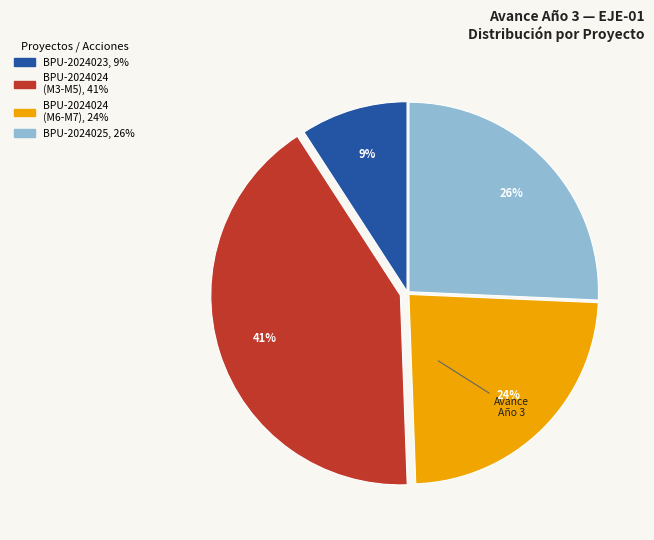

To the nearest percent, what is the average slice percentage?

25%